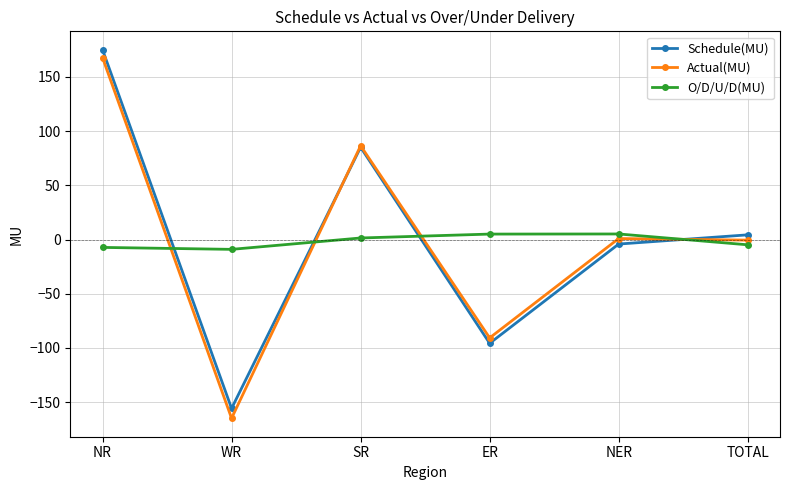

What is the difference between the maximum and minimum values in the Schedule(MU) series?

331.0